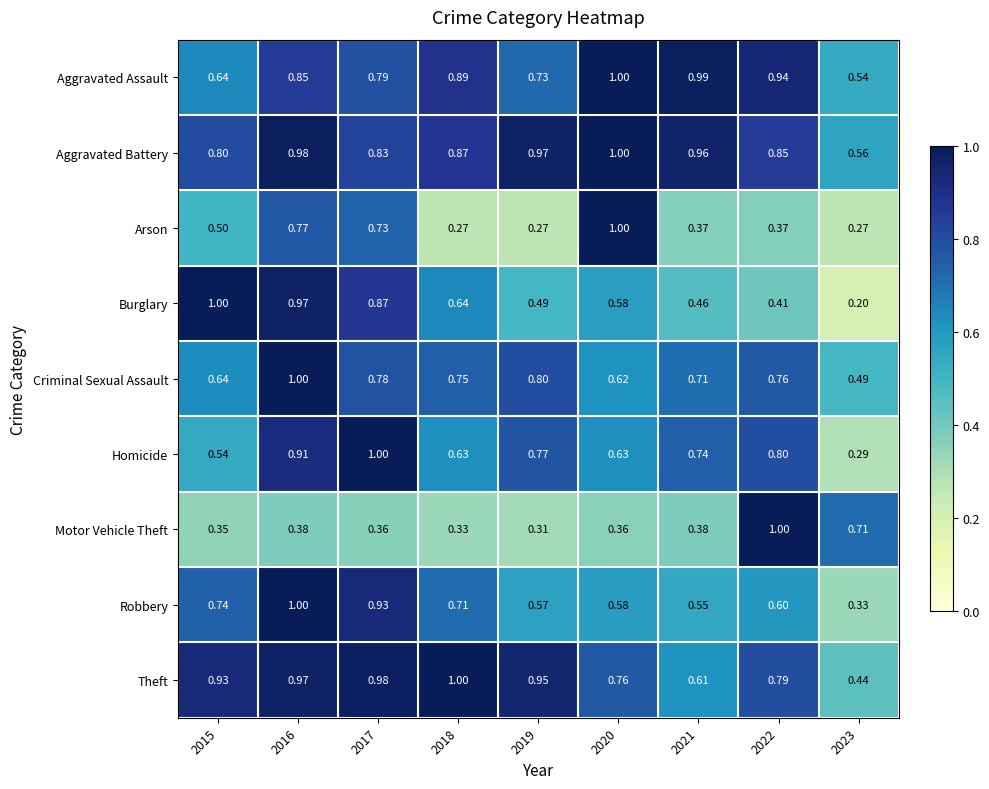

Between 2015 and 2021, which series saw the biggest shift?

Burglary